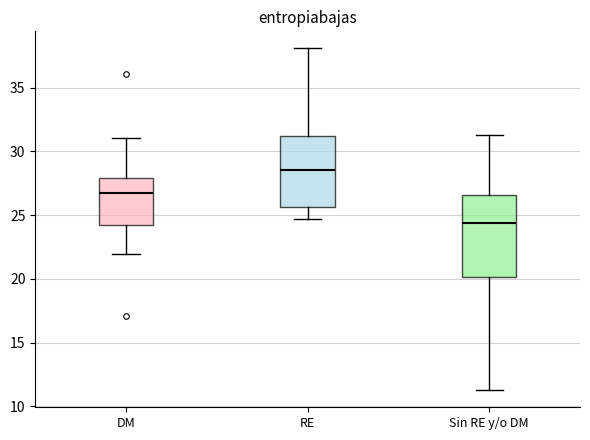

Reading left to right, transcribe this box plot: for each box, give where its median line is, the range the box spans, and where its two whiskers end, as read against the y-axis. The values are not printed on the chart, so give them approximately, as read against the axis.

DM: median 27.0, box 24.0 to 28.0, whiskers 22.0 to 31.0
RE: median 28.5, box 25.5 to 31.0, whiskers 24.5 to 38.0
Sin RE y/o DM: median 24.5, box 20.0 to 26.5, whiskers 11.5 to 31.5